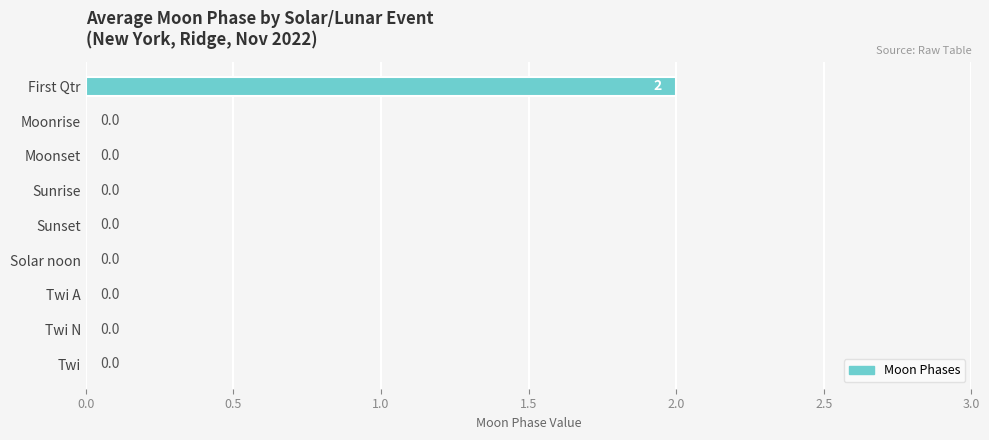

How many values are between 0 and 1?

8